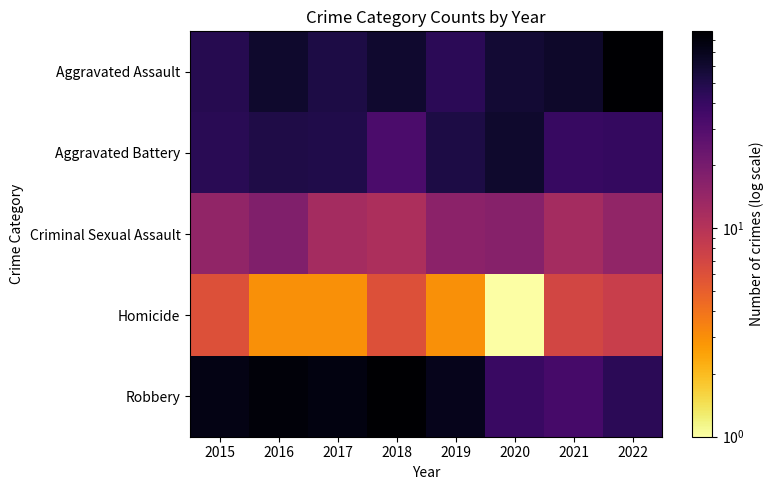

At which category is the sum across all series the highest?

2016